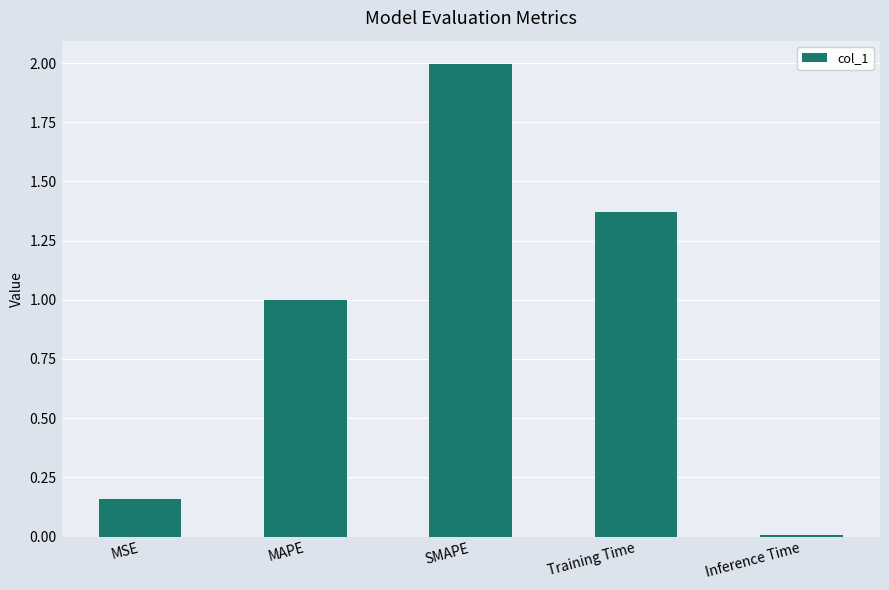

List the labels in order of value, smallest first.

Inference Time, MSE, MAPE, Training Time, SMAPE